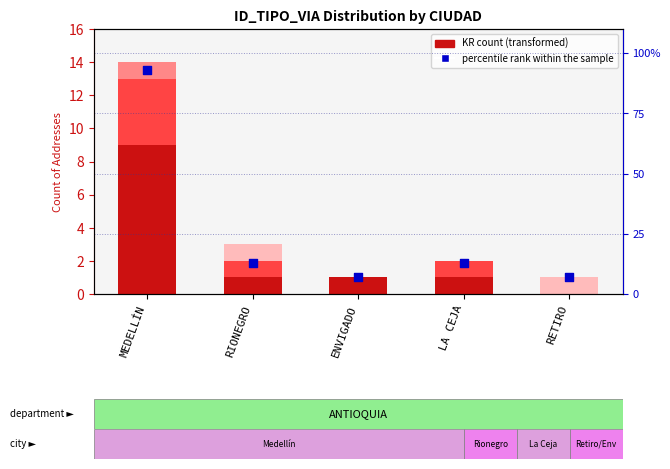

What is the total value across all series at LA CEJA?

15